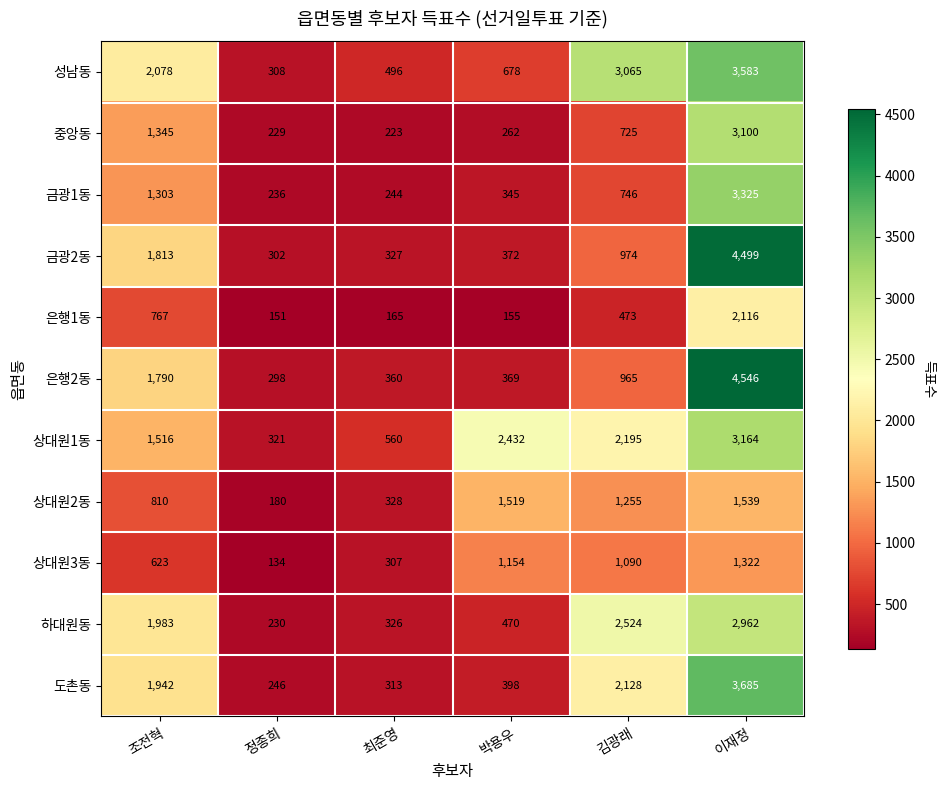

What is the sum of all 금광2동 values?

8287